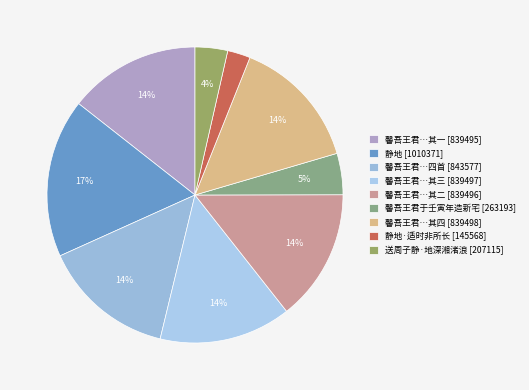

Is there any slice that represents more than half of the pie?

No